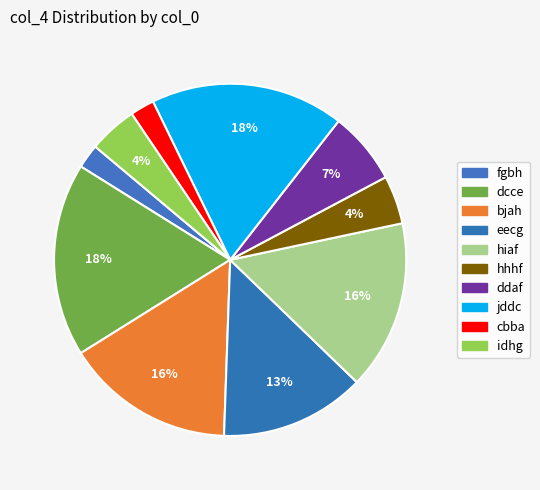

The cbba slice represents 2% of the pie. True or false?

True